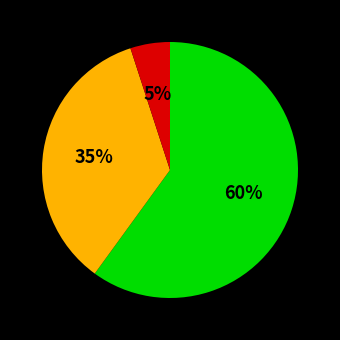

To the nearest percent, what is the difference between the largest and smallest slice percentages?

55%